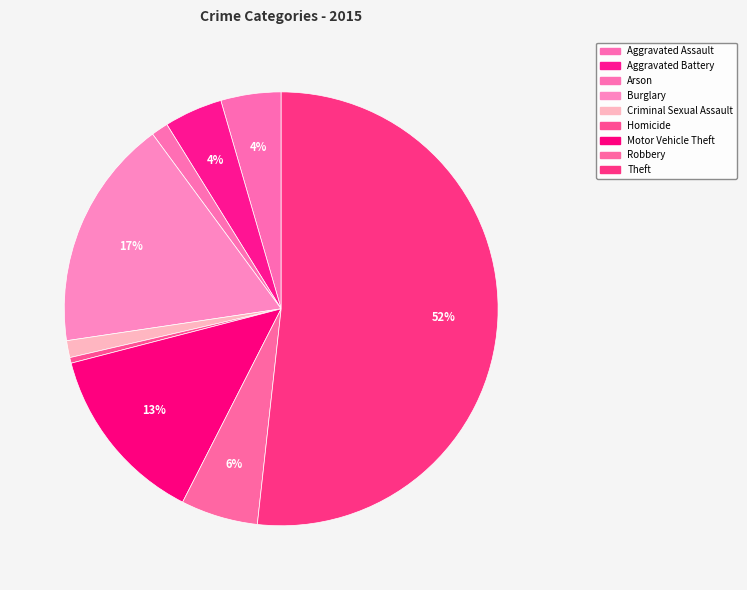

Between Aggravated Battery and Theft, which is larger?

Theft